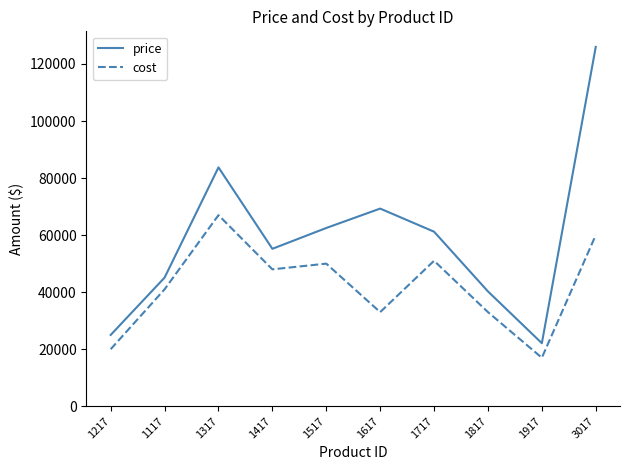

Is it true that price equals 55200 at 1417?

True